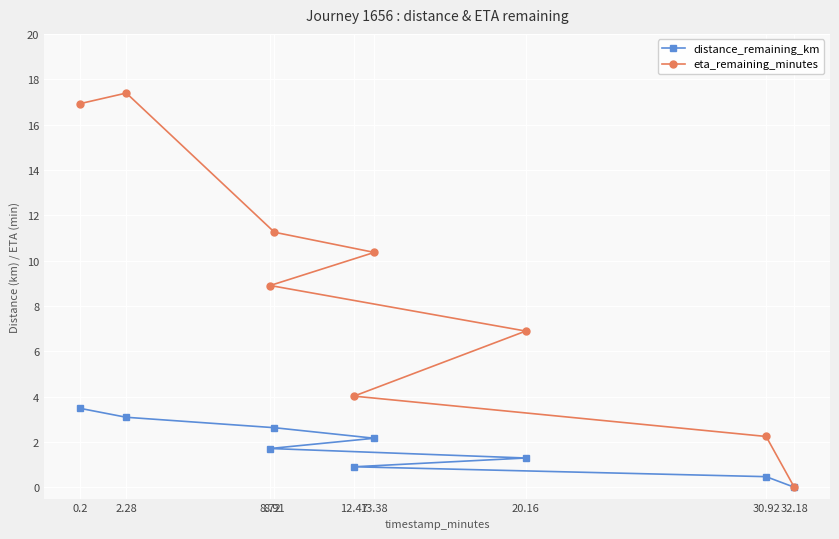

Is this an area chart (filled region under the line)?

No